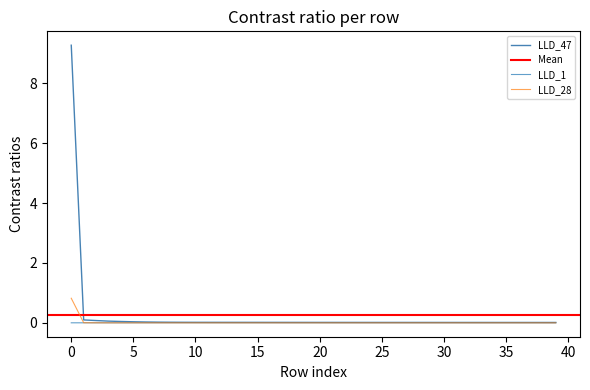

True or false: LLD_1 has a value of 0.0 at 10.

True